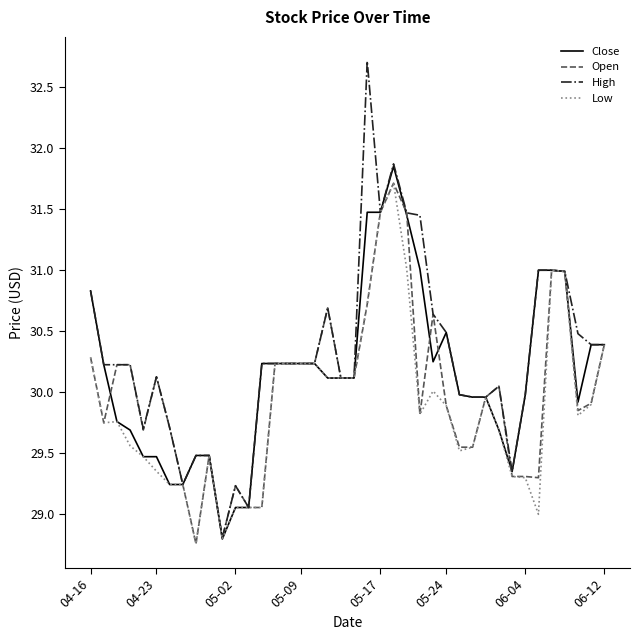

Which series has the largest range (max minus min)?

High